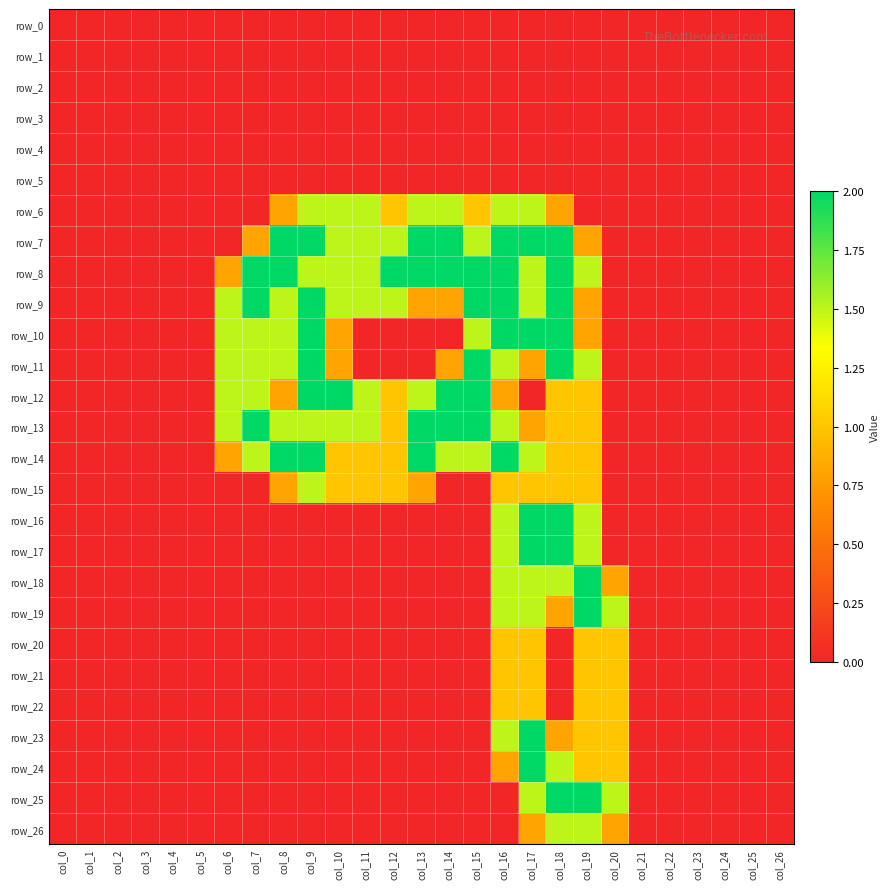

Rank the series at col_10 from highest to lowest value.

row_12, row_6, row_7, row_8, row_9, row_13, row_14, row_15, row_10, row_11, row_0, row_1, row_2, row_3, row_4, row_5, row_16, row_17, row_18, row_19, row_20, row_21, row_22, row_23, row_24, row_25, row_26